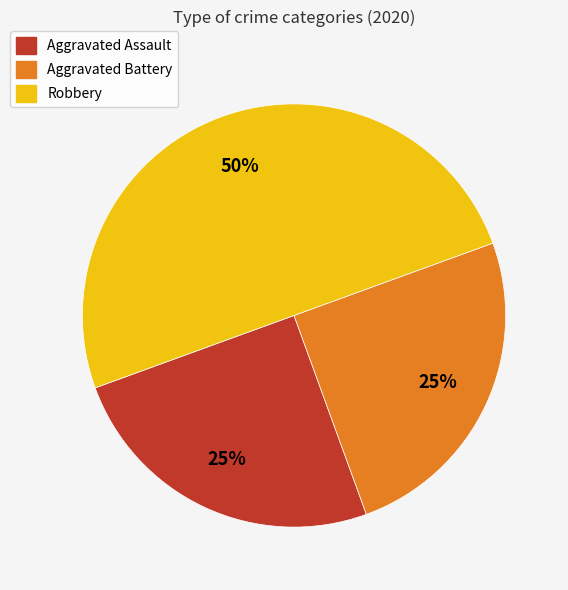

How many segments does this pie chart have?

3